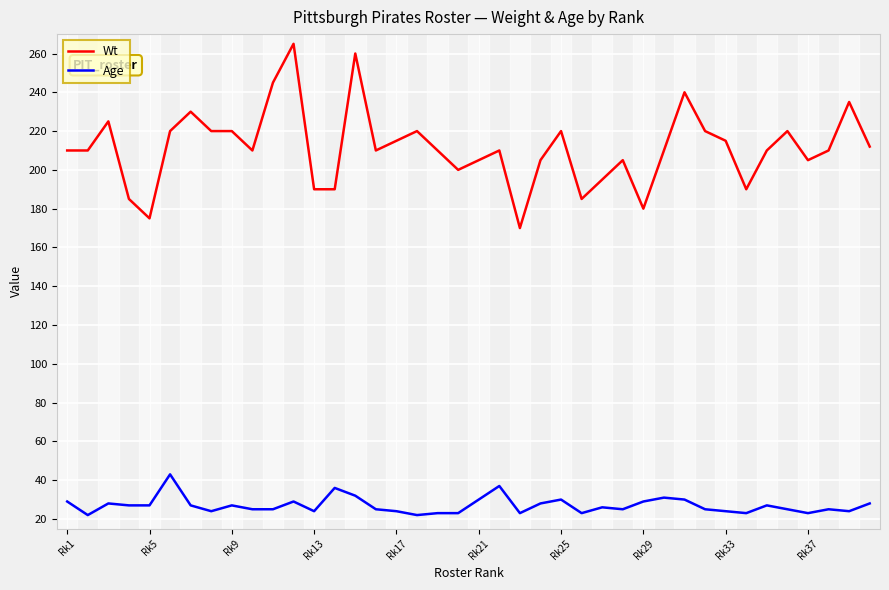

List the series in order of their overall mean, highest first.

Wt, Age